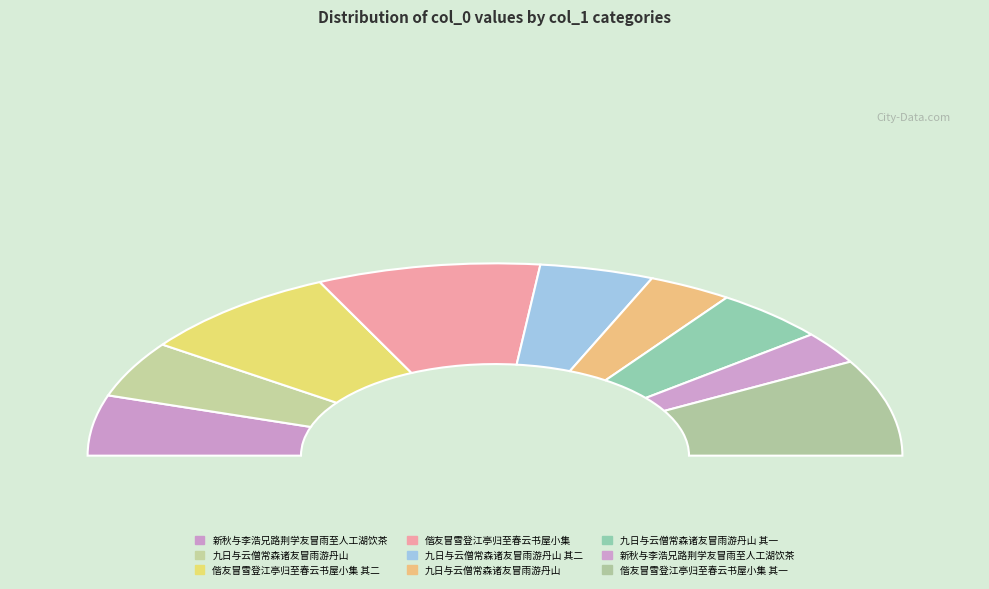

Which has a higher value, 偕友冒雪登江亭归至春云书屋小集 其一 or 新秋与李浩兄路荆学友冒雨至人工湖饮茶?

偕友冒雪登江亭归至春云书屋小集 其一